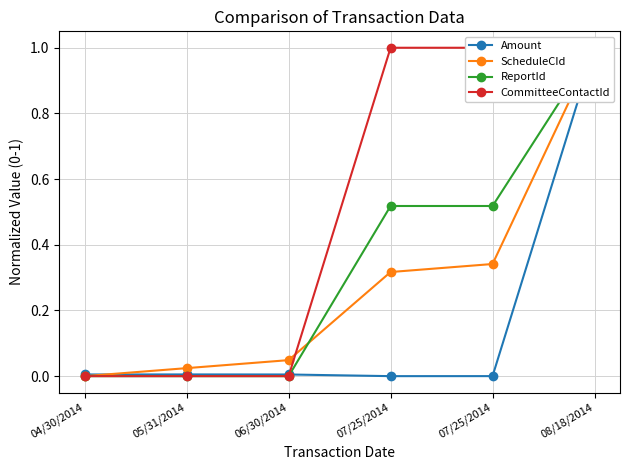

Rank the series at 04/30/2014 from lowest to highest value.

ScheduleCId, ReportId, CommitteeContactId, Amount